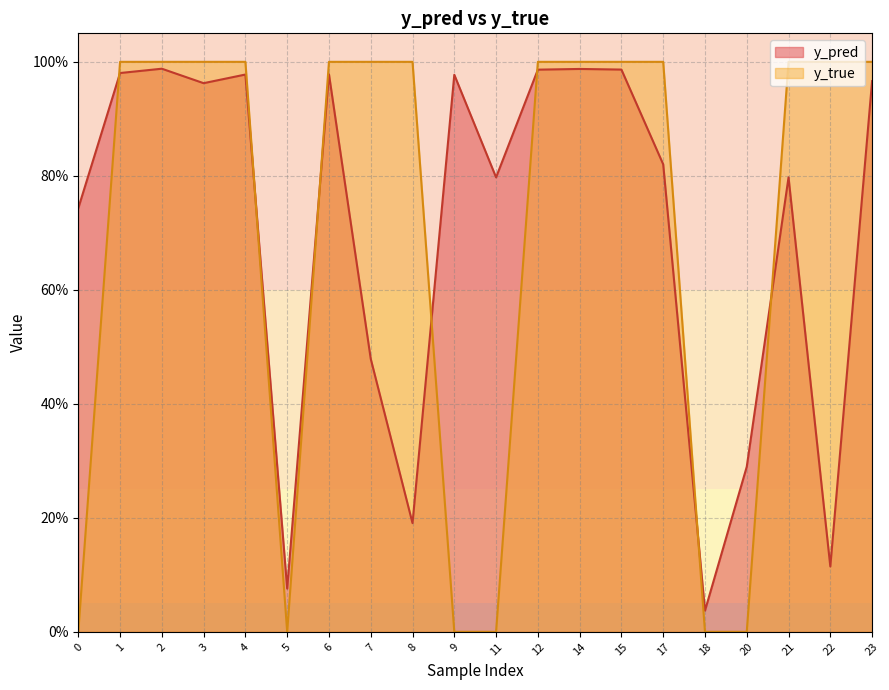

How many lines are shown in the chart?

2